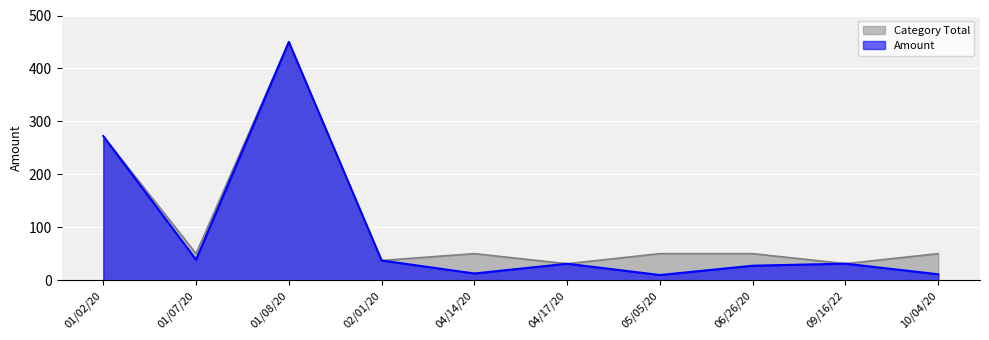

At which label is Amount closest to 229?

01/02/20